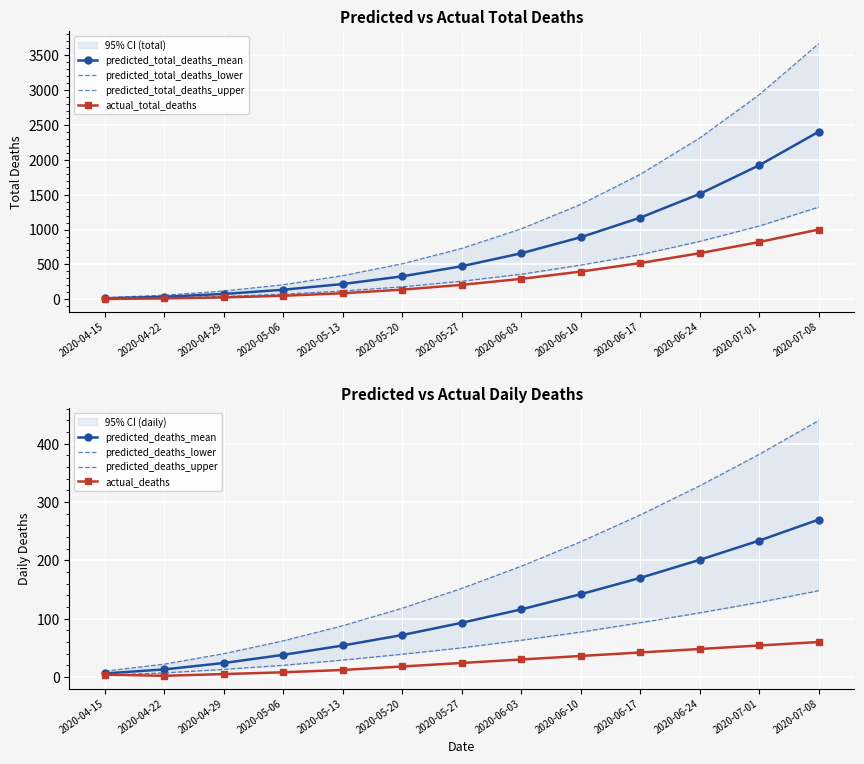

What is the difference between the highest and lowest values at 2020-05-06?

190